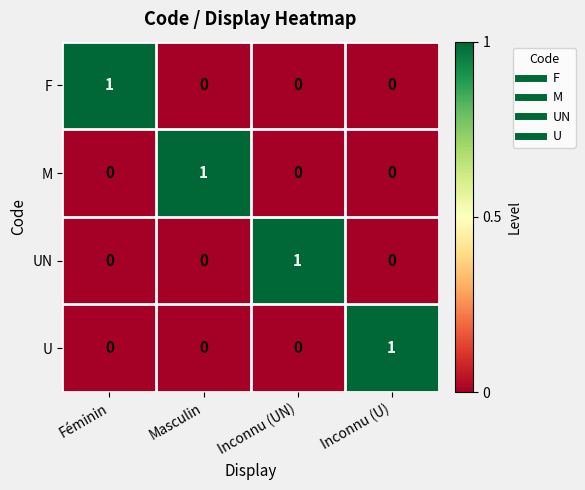

Reading left to right, transcribe all the data shown in this chart.

F: 1	0	0	0
M: 0	1	0	0
UN: 0	0	1	0
U: 0	0	0	1